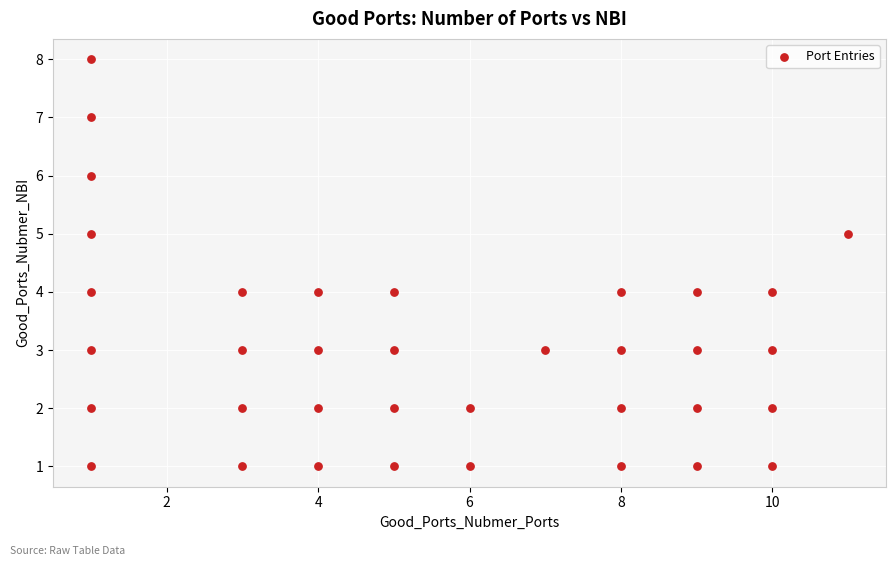

What is the range of X values (max minus min)?

10